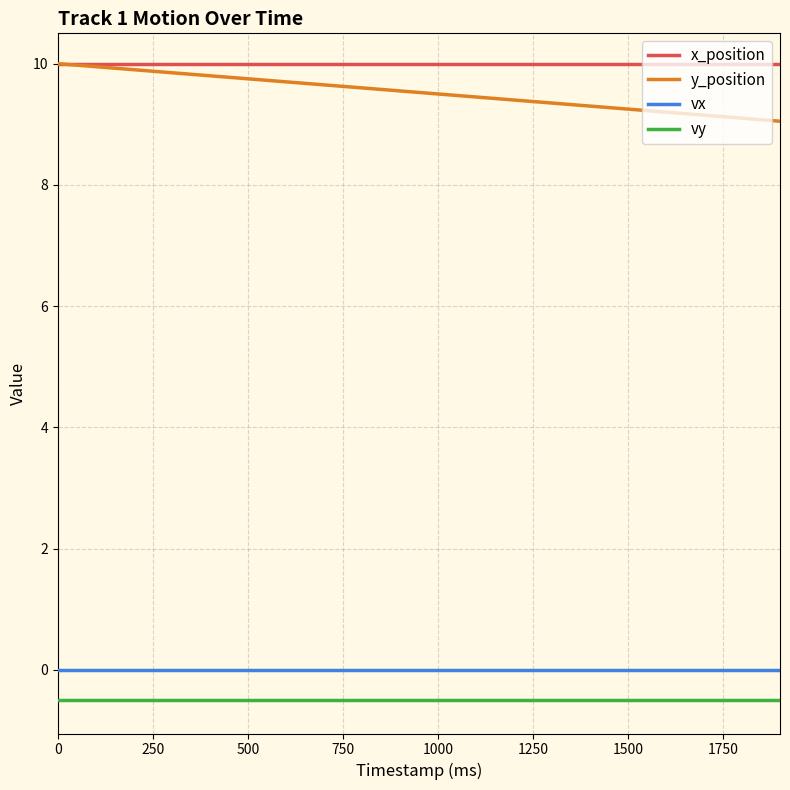

Which series has the largest total across all categories?

x_position